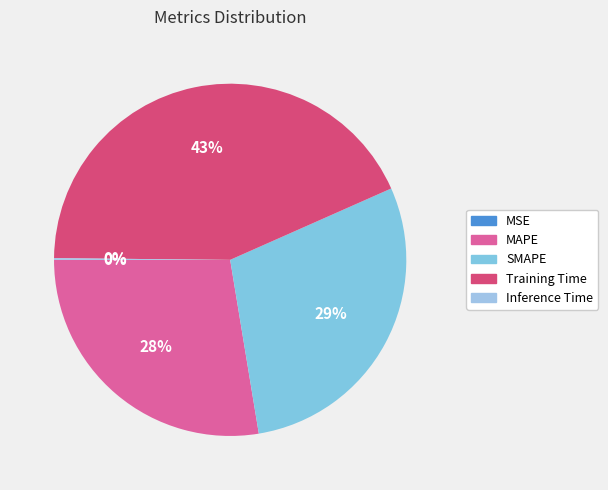

Does any single category account for the majority?

No